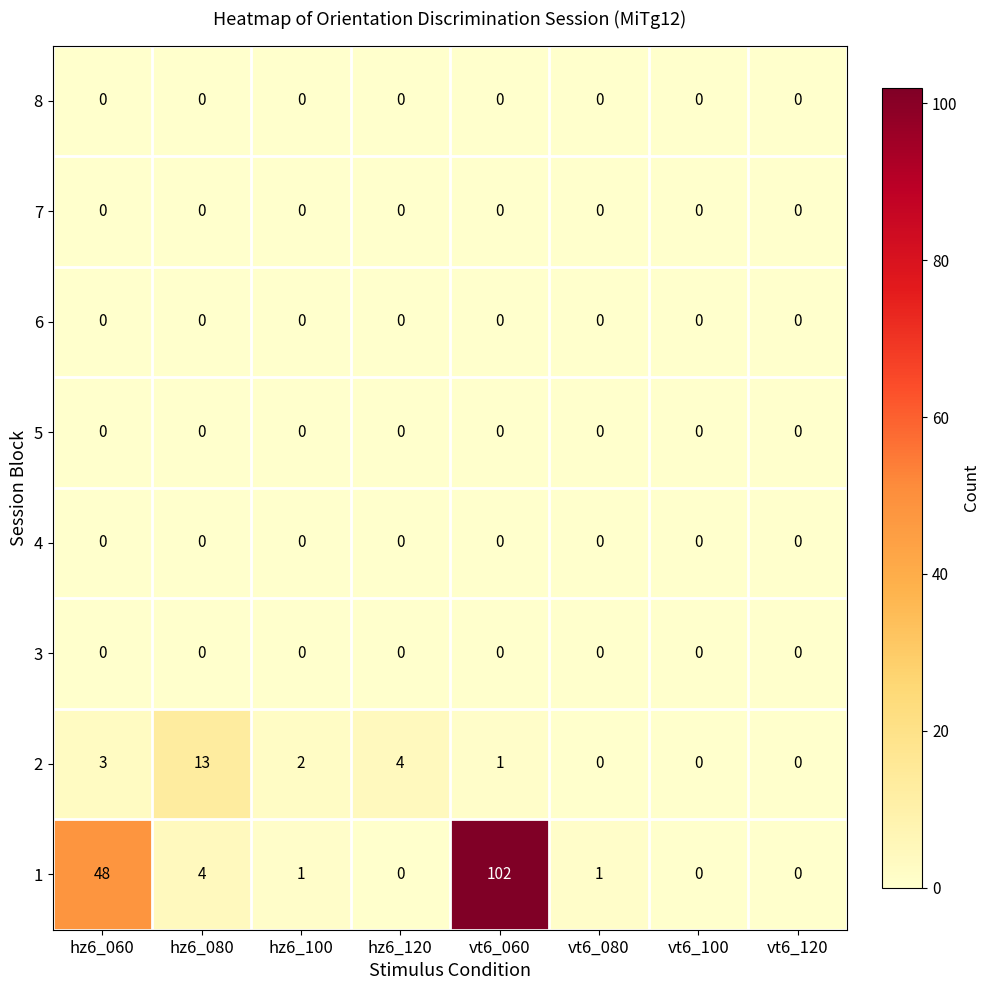

At which category does the chart reach its peak across all series?

vt6_060